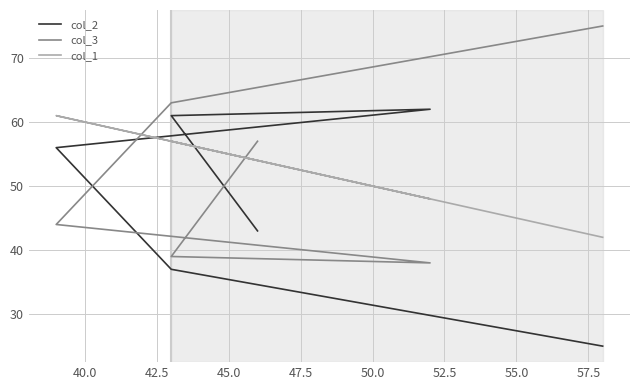

Is the value of col_3 at 45.0 greater than the value of col_2 at 47.5?

No